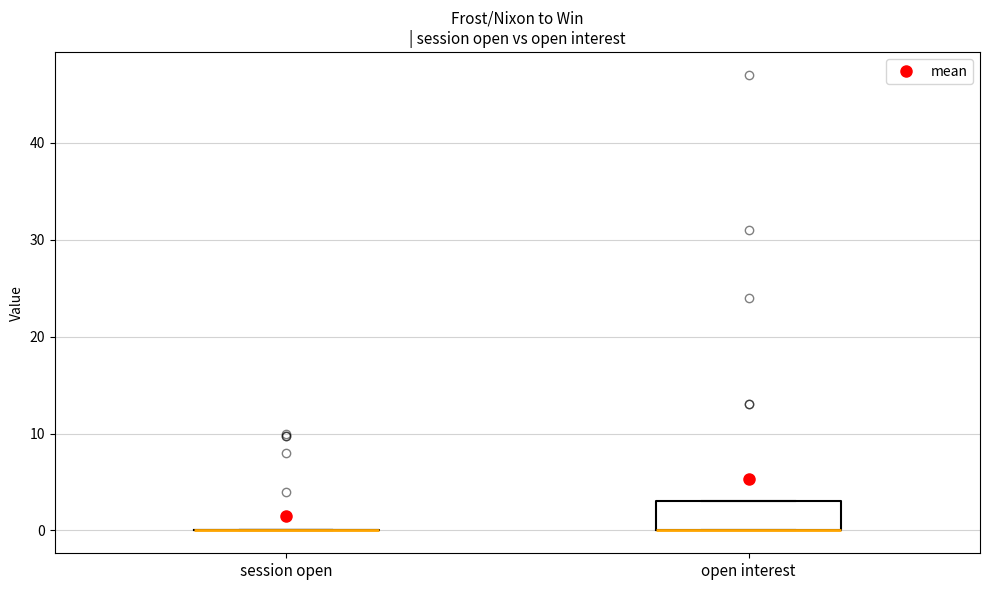

Reading left to right, transcribe this box plot: for each box, give where its median line is, the range the box spans, and where its two whiskers end, as read against the y-axis. The values are not printed on the chart, so give them approximately, as read against the axis.

session open: box collapsed to a line at 0, whiskers 0 to 0
open interest: median 0 (drawn on the box's lower edge), box 0 to 3, whiskers 0 to 3